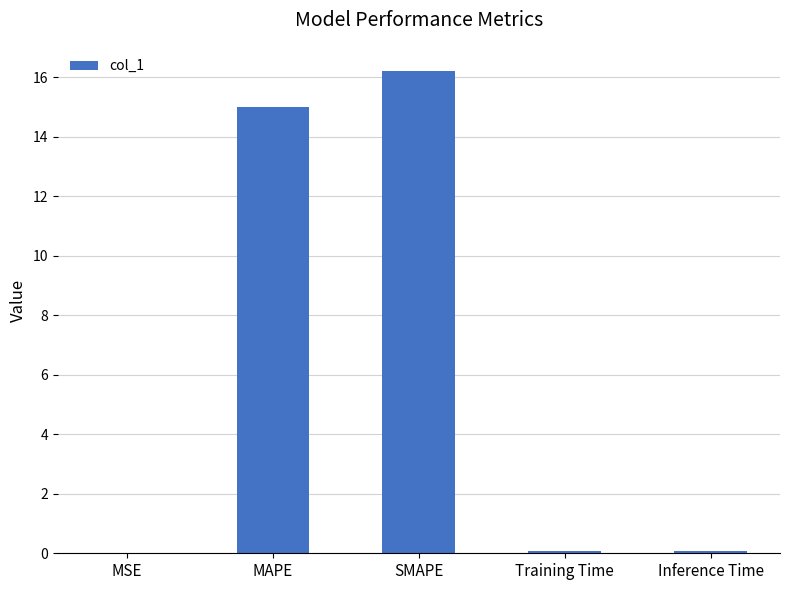

How many categories are shown in the chart?

5